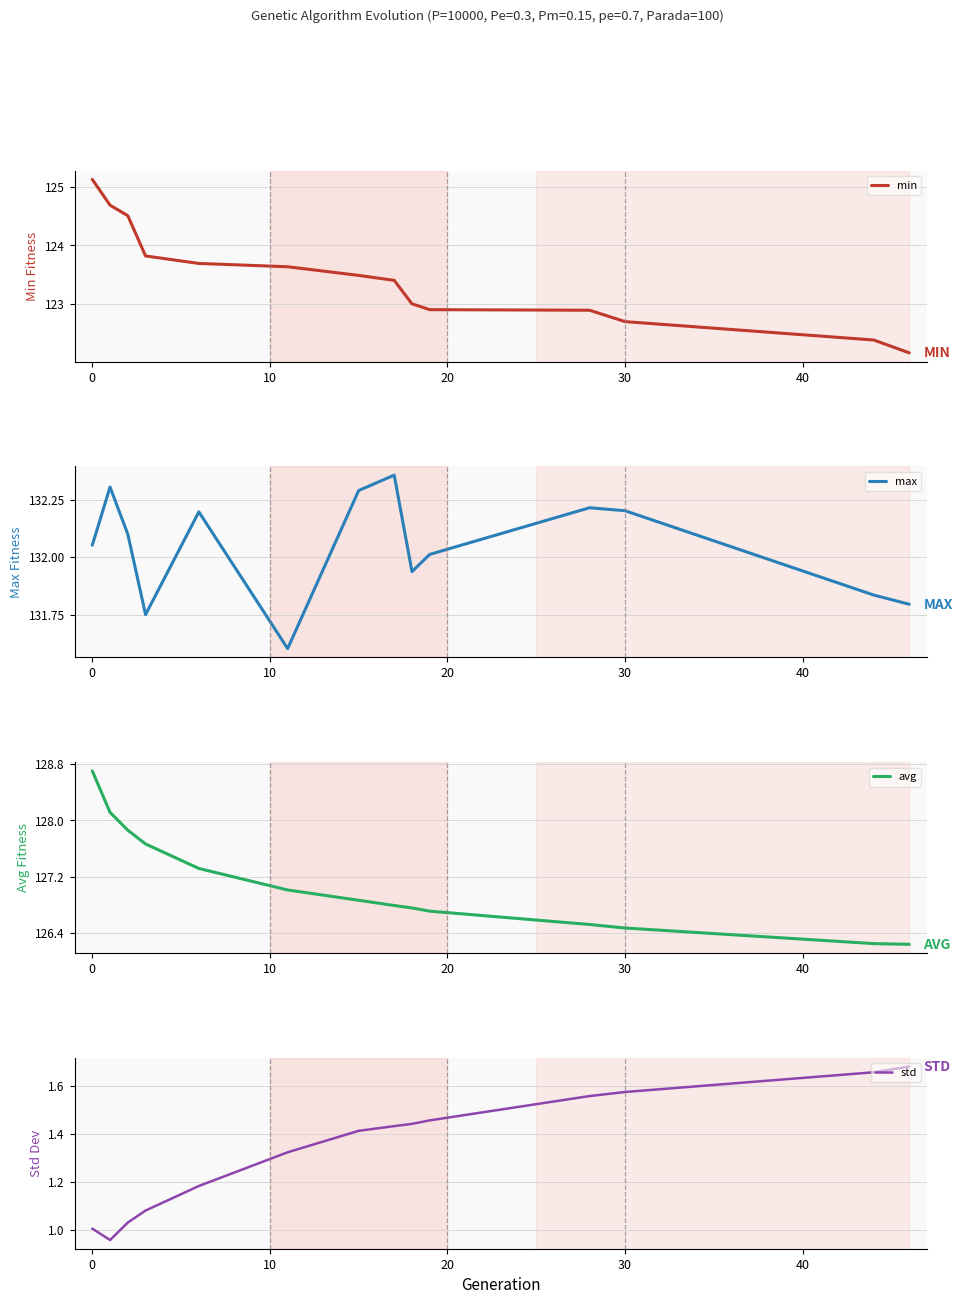

What is the highest value of the min series?

125.1